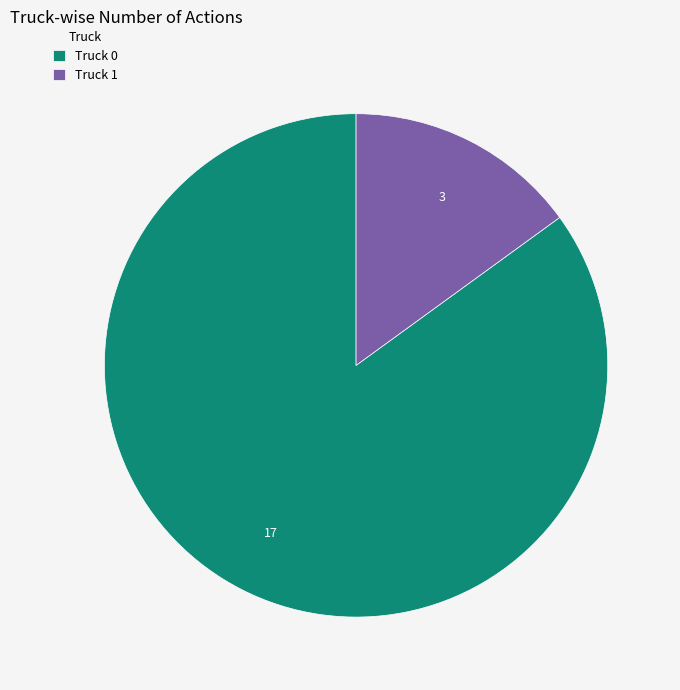

Does any single category account for the majority?

Yes